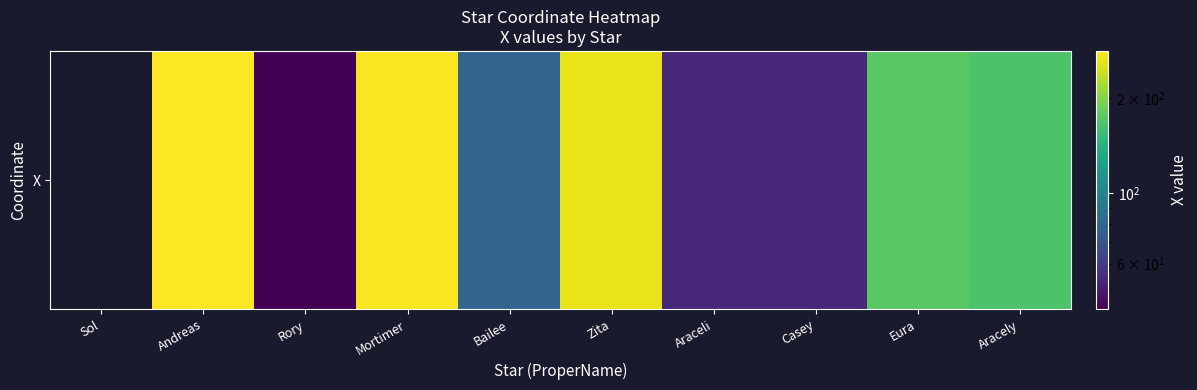

How many data points are less than 166?

5